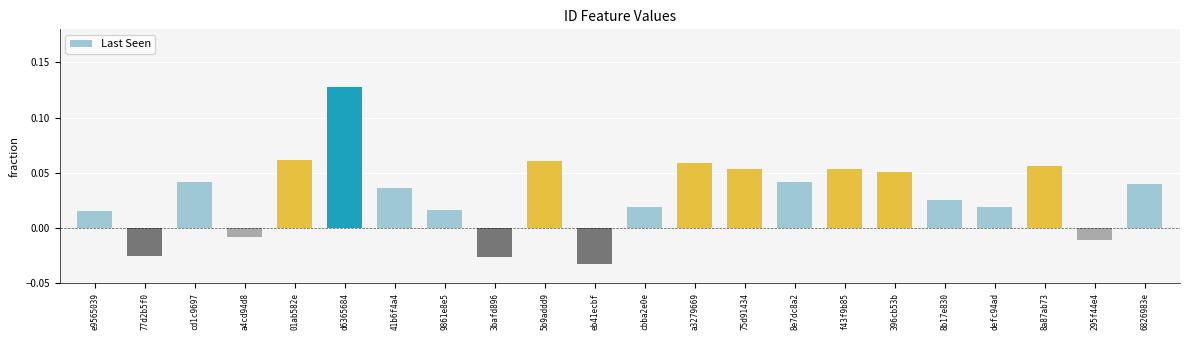

What is the sum of all values?

0.7